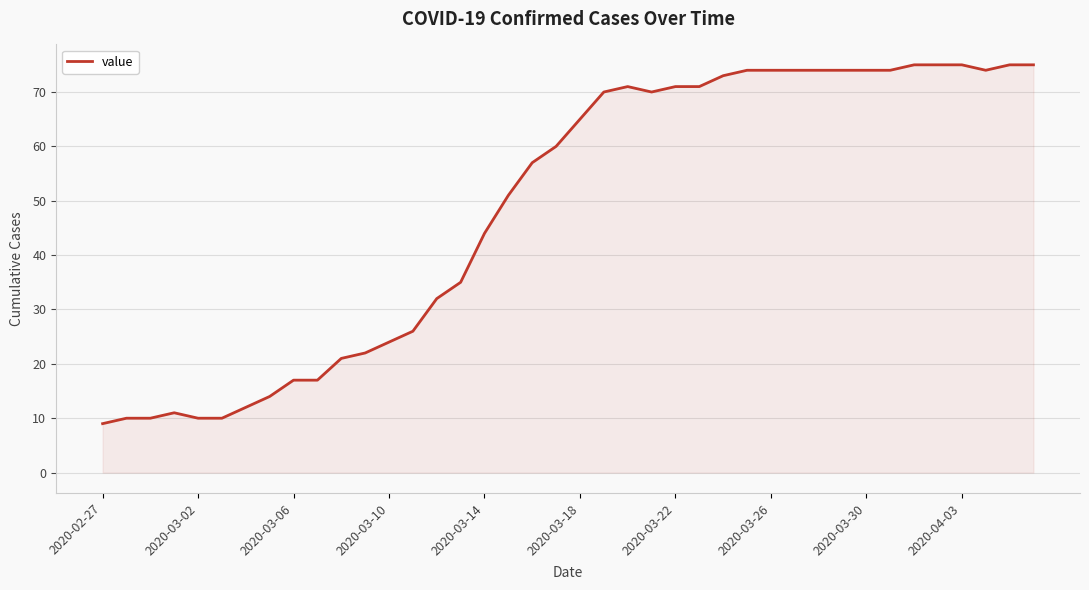

Reading left to right, list all the values displayed in this chart.

9	10	10	11	10	10	12	14	17	17	21	22	24	26	32	35	44	51	57	60	65	70	71	70	71	71	73	74	74	74	74	74	74	74	75	75	75	74	75	75